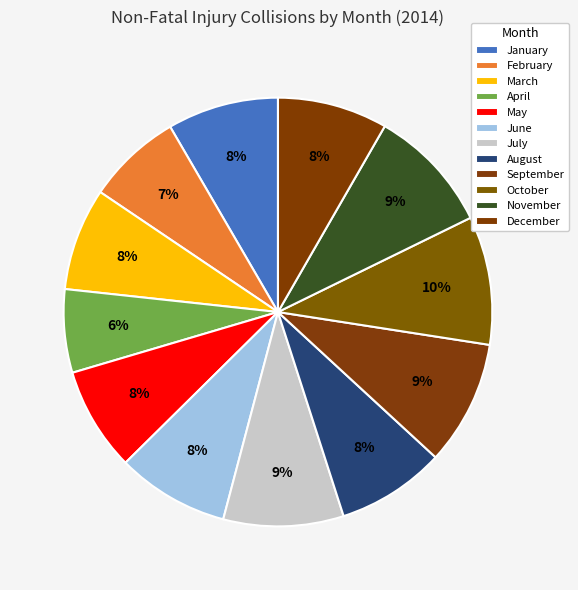

Which category has the biggest portion of the pie?

October